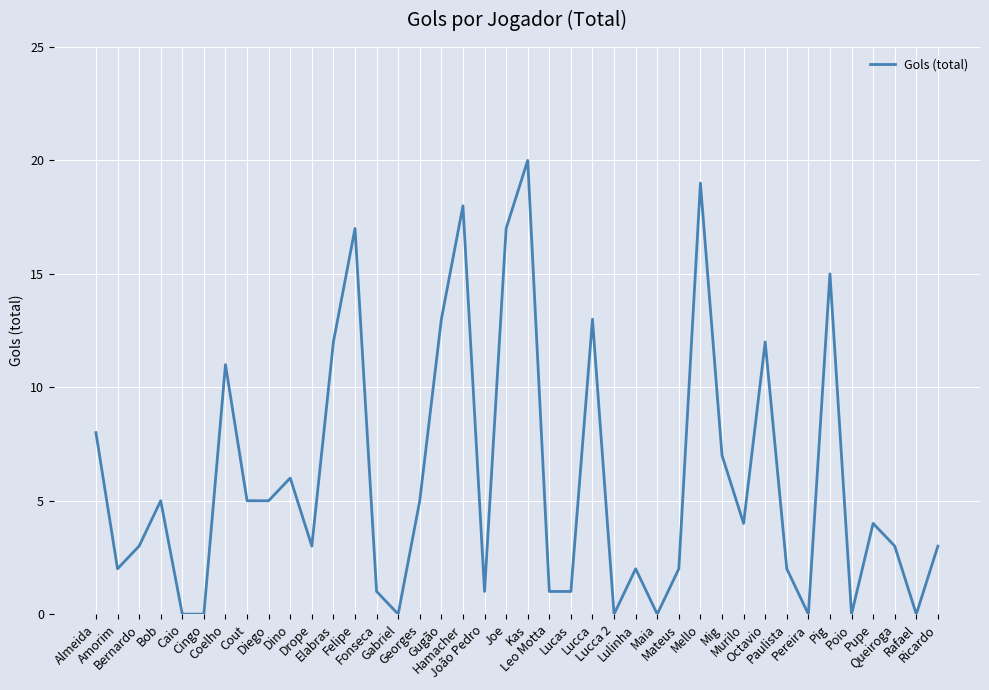

What is the difference between the maximum and minimum values?

20